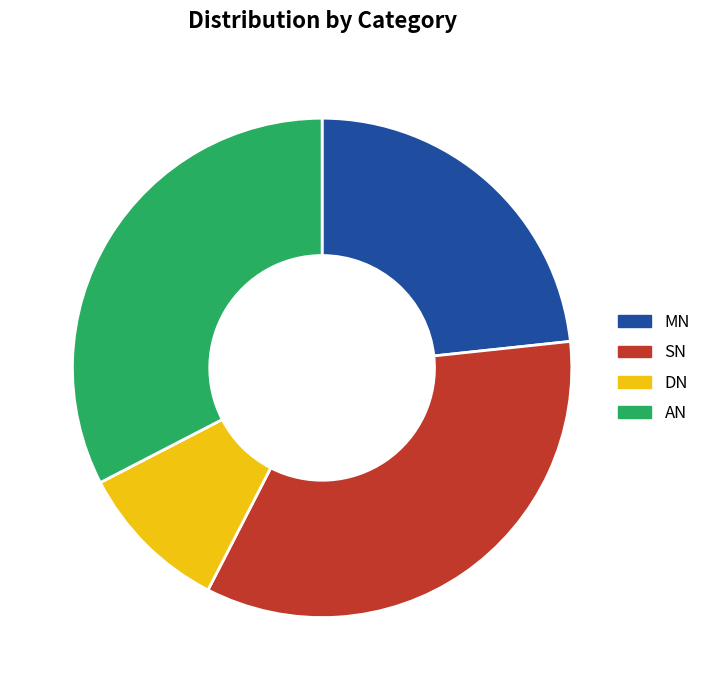

Does MN represent more than half of the total?

No